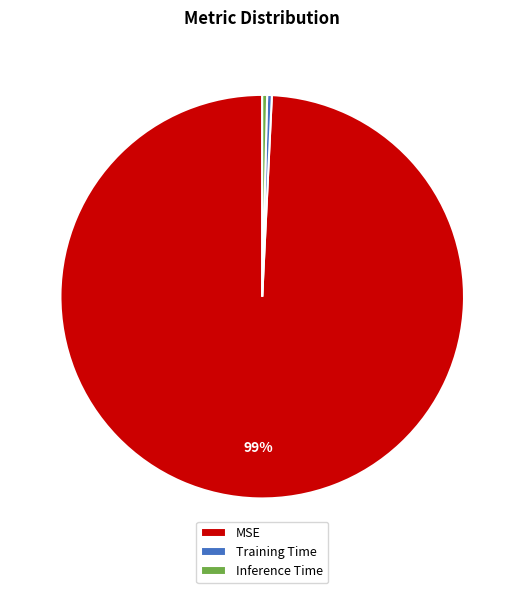

Does MSE account for over 50% of the chart?

Yes